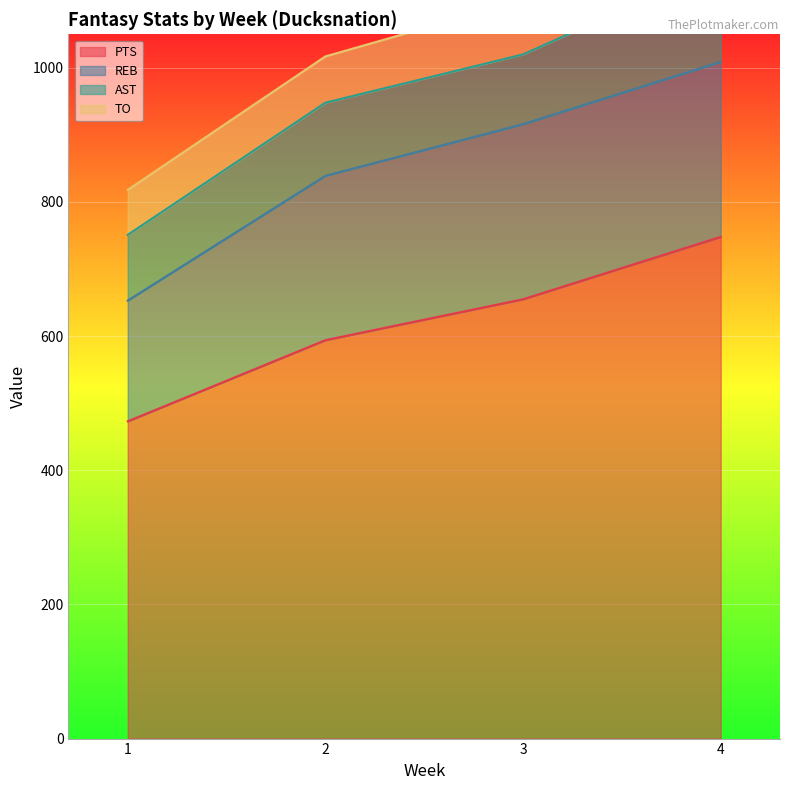

True or false: TO and REB cross at least once.

False